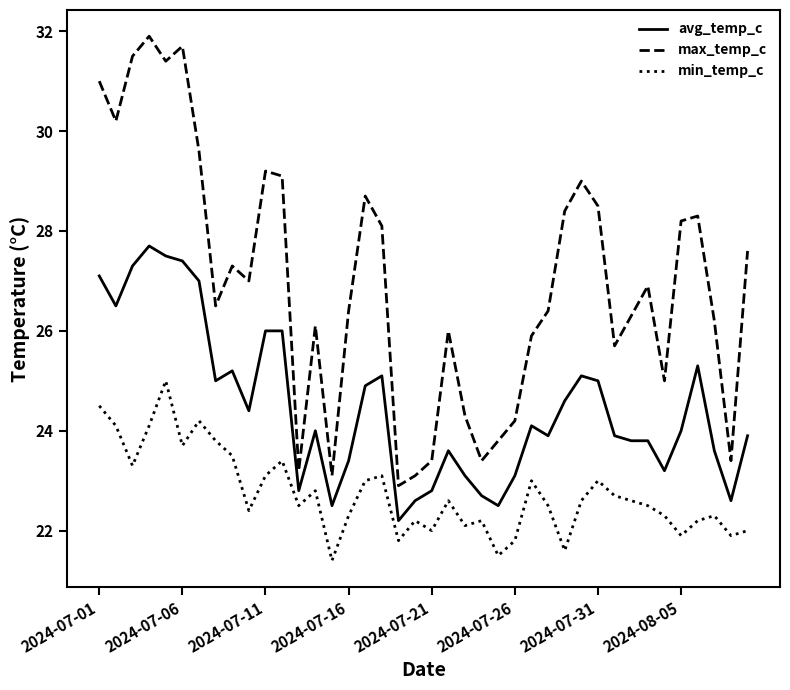

True or false: avg_temp_c has more than 2 points higher than both neighbors.

True